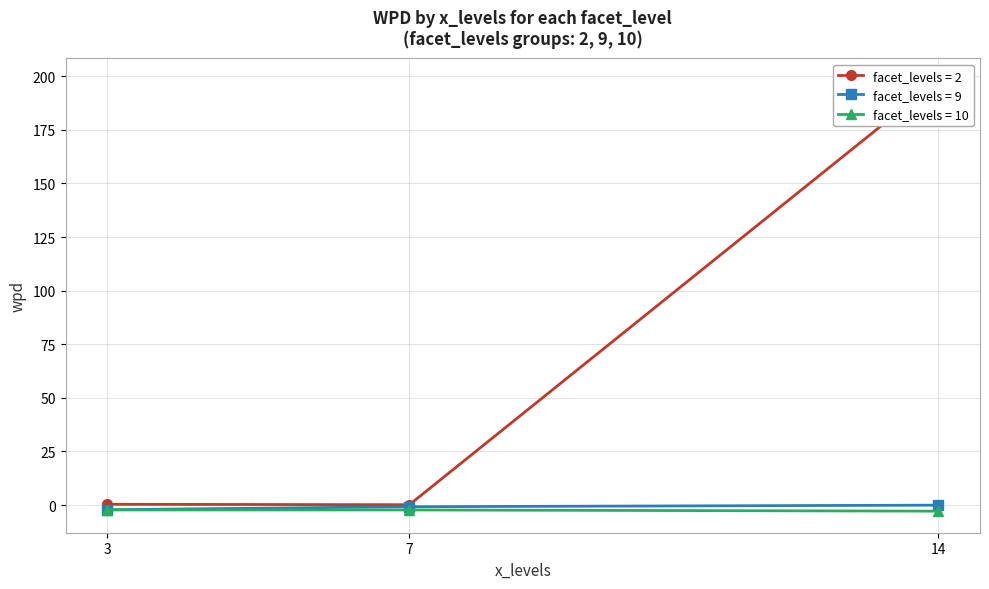

What is the lowest value of the wpd series?

-2.8